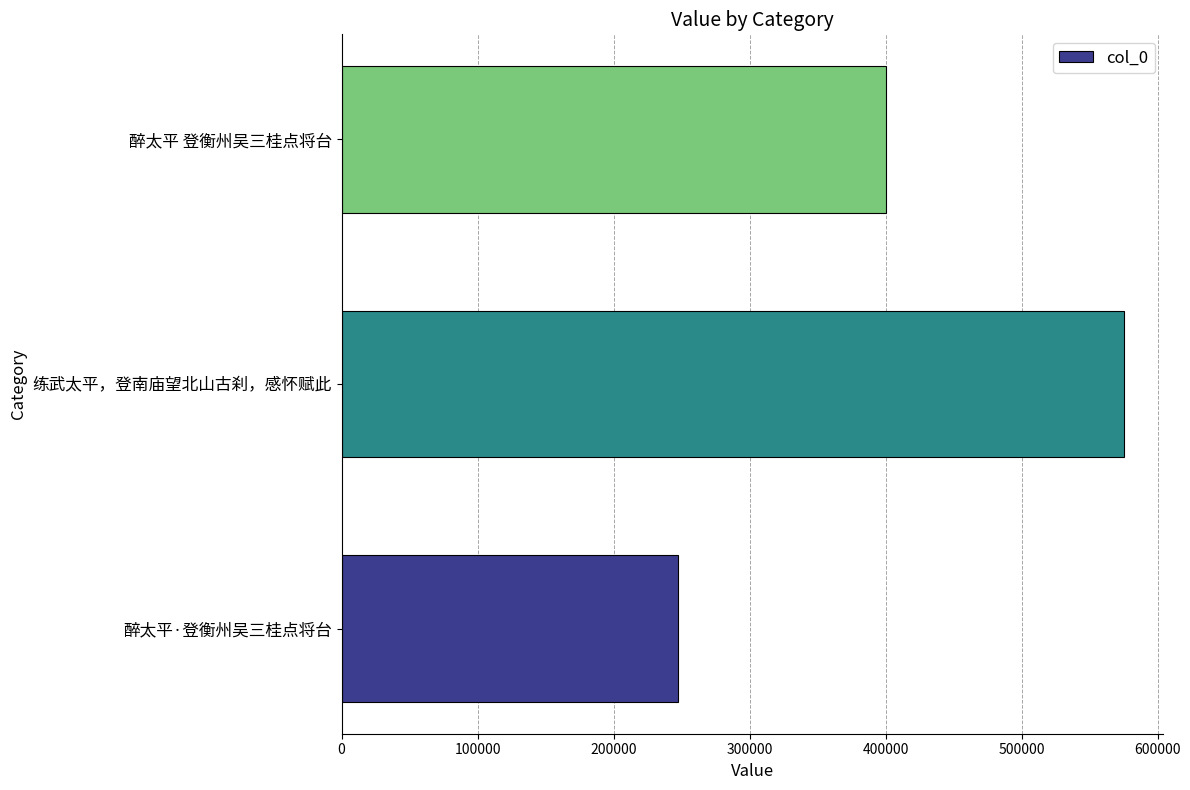

What is the change in value from 醉太平·登衡州吴三桂点将台 to 醉太平 登衡州吴三桂点将台?

+152335